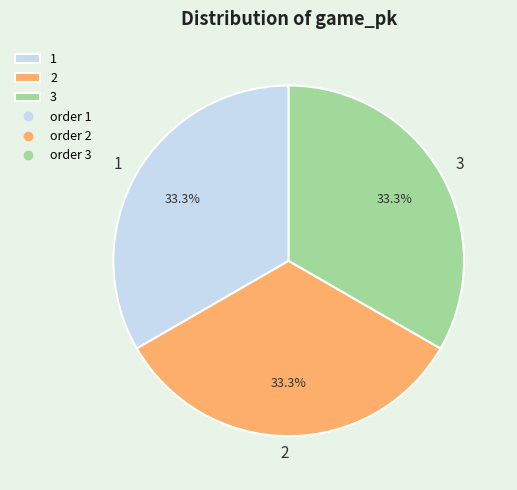

Is it true that 3 is 26% of the pie?

False